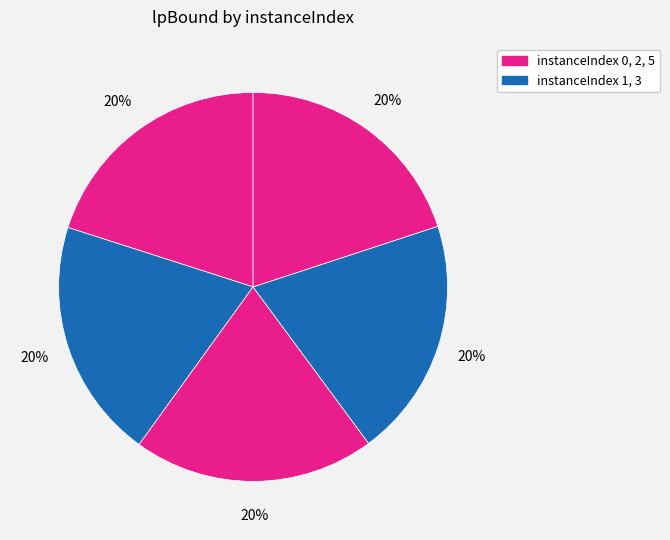

What is the smallest slice in the pie chart?

3